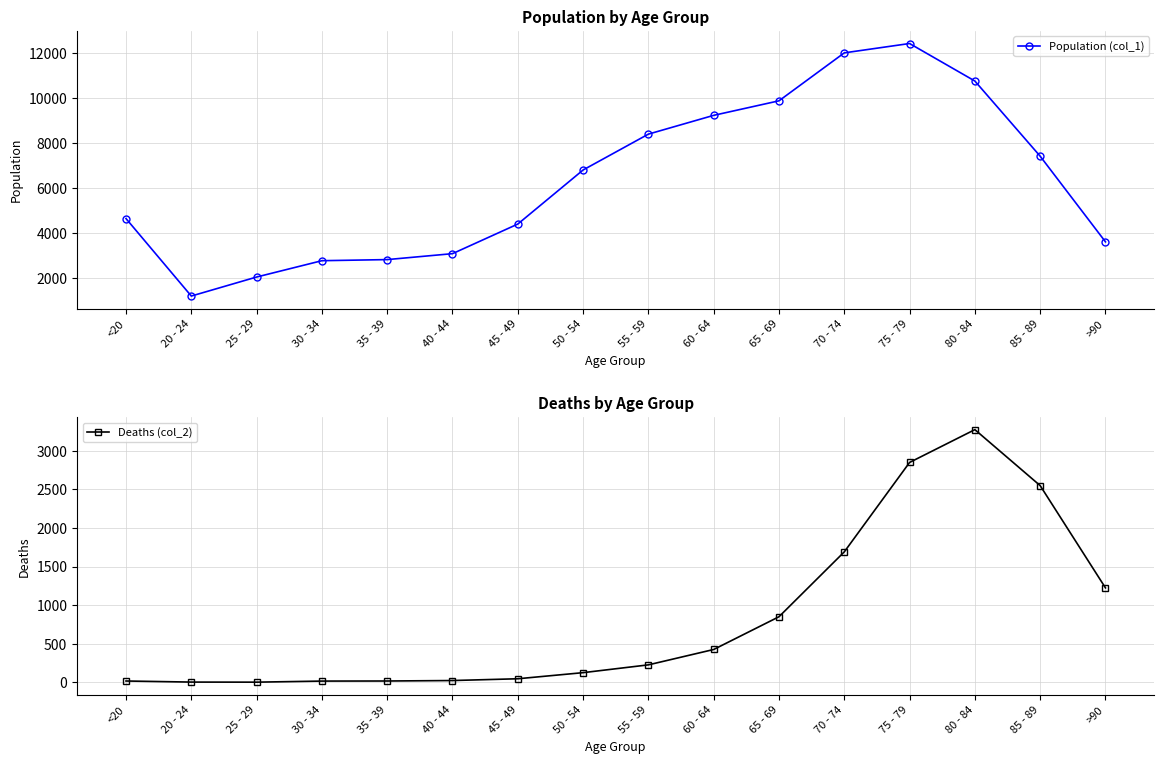

At which label does Population (col_1) first exceed 6803?

55 - 59